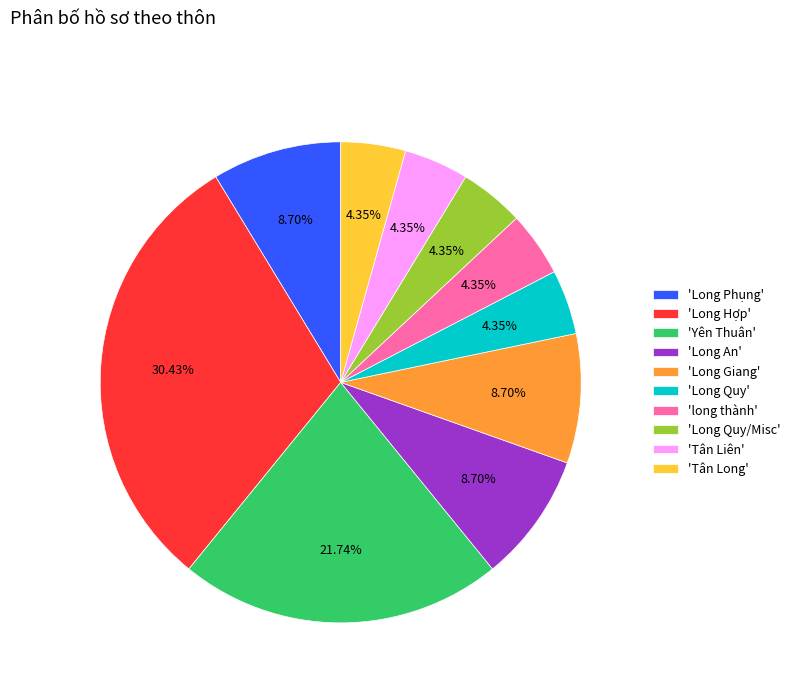

Do 'Long An' and 'Long Quy/Misc' together represent more than half of the pie?

No